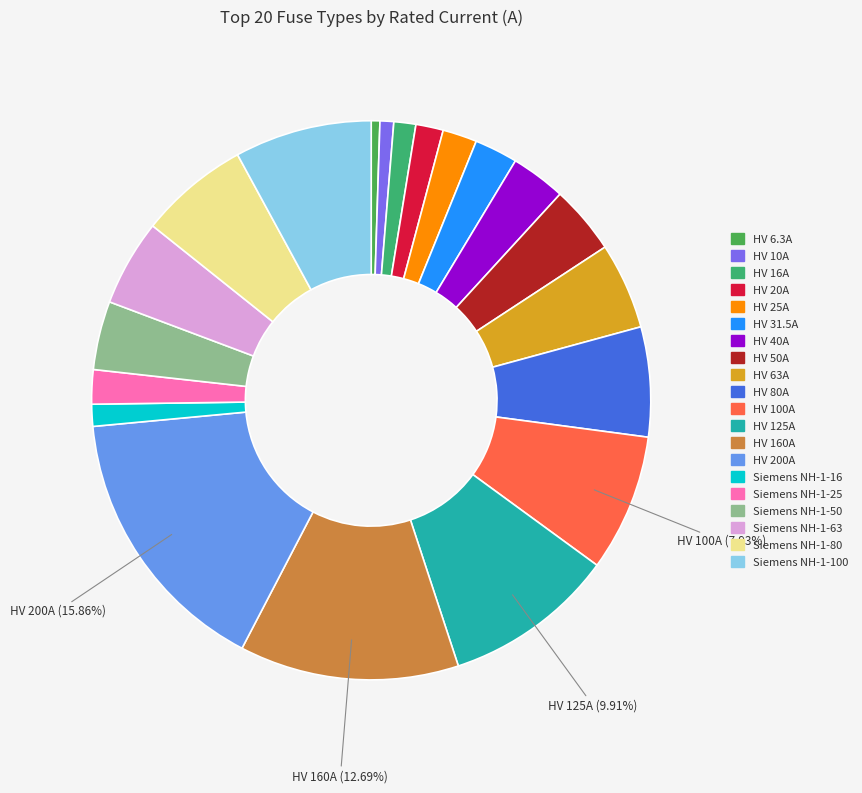

Which category has the smallest portion of the pie?

HV 6.3A